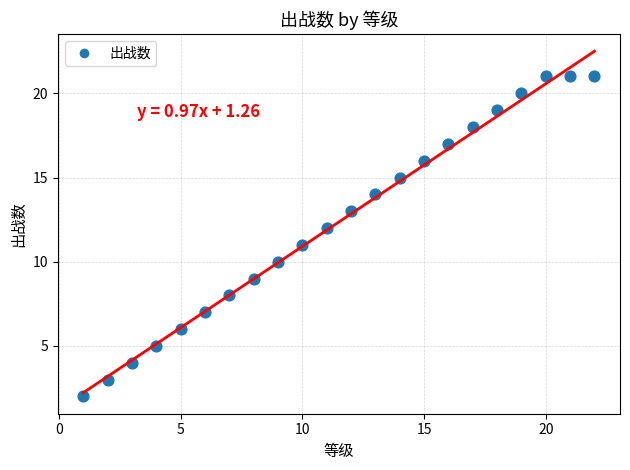

What is the range of Y values (max minus min)?

19